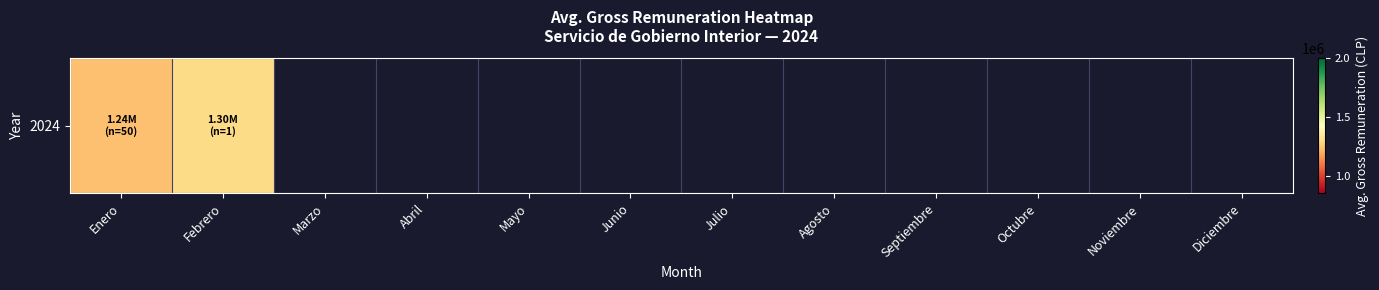

Between Enero and Agosto, which is larger?

Enero